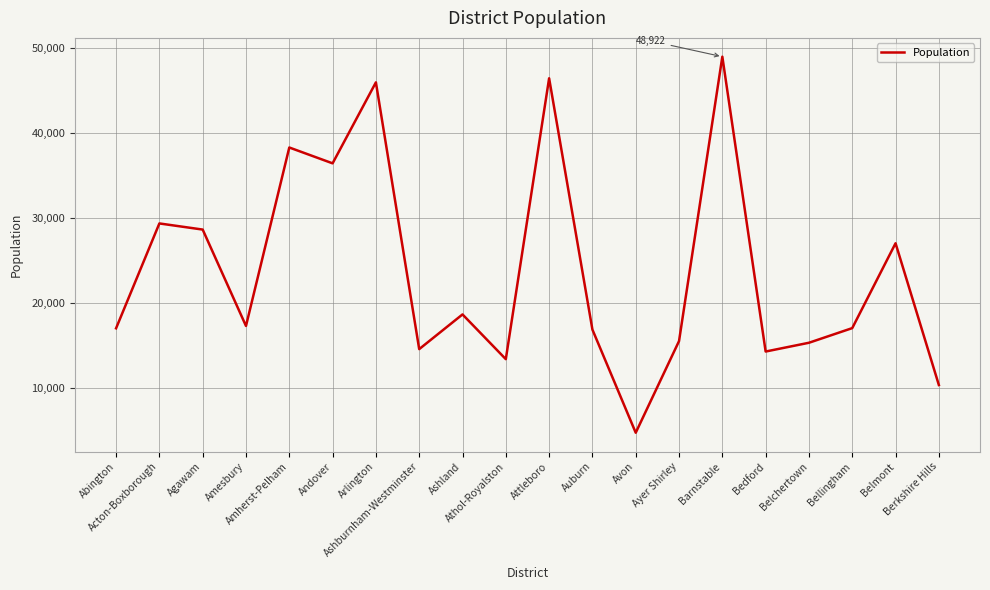

Which category has the highest value across all series?

Barnstable